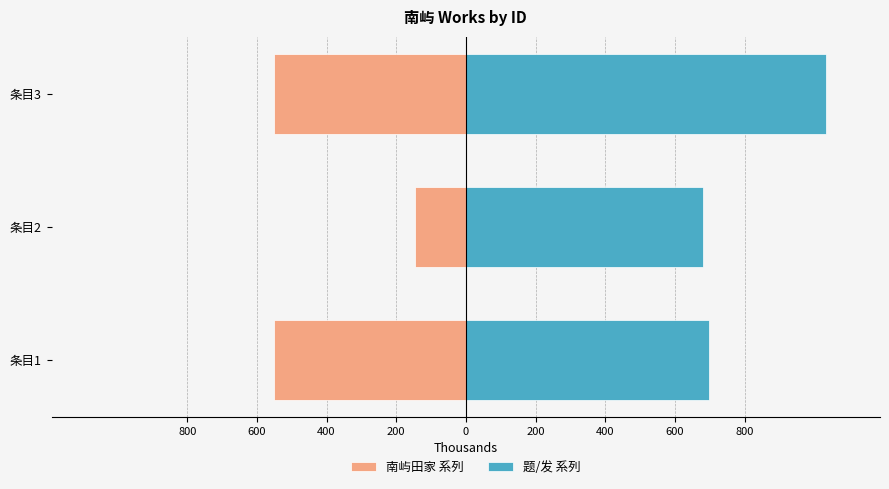

What is the difference between the maximum and minimum values in the 题/发 系列 series?

353963